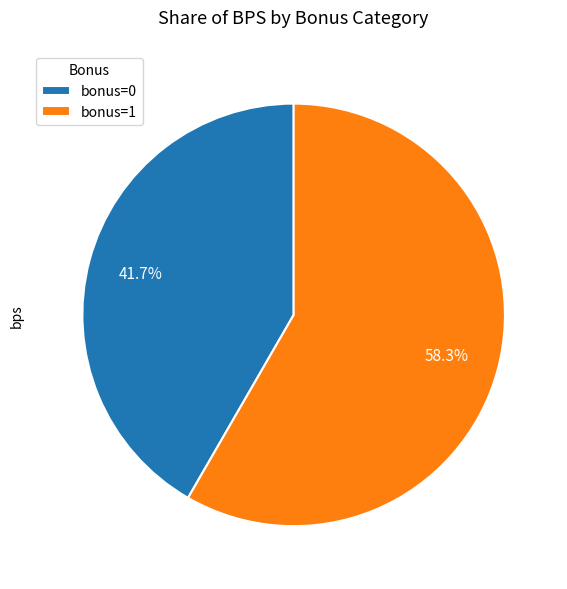

Combined, do bonus=1 and bonus=0 account for over 50%?

Yes